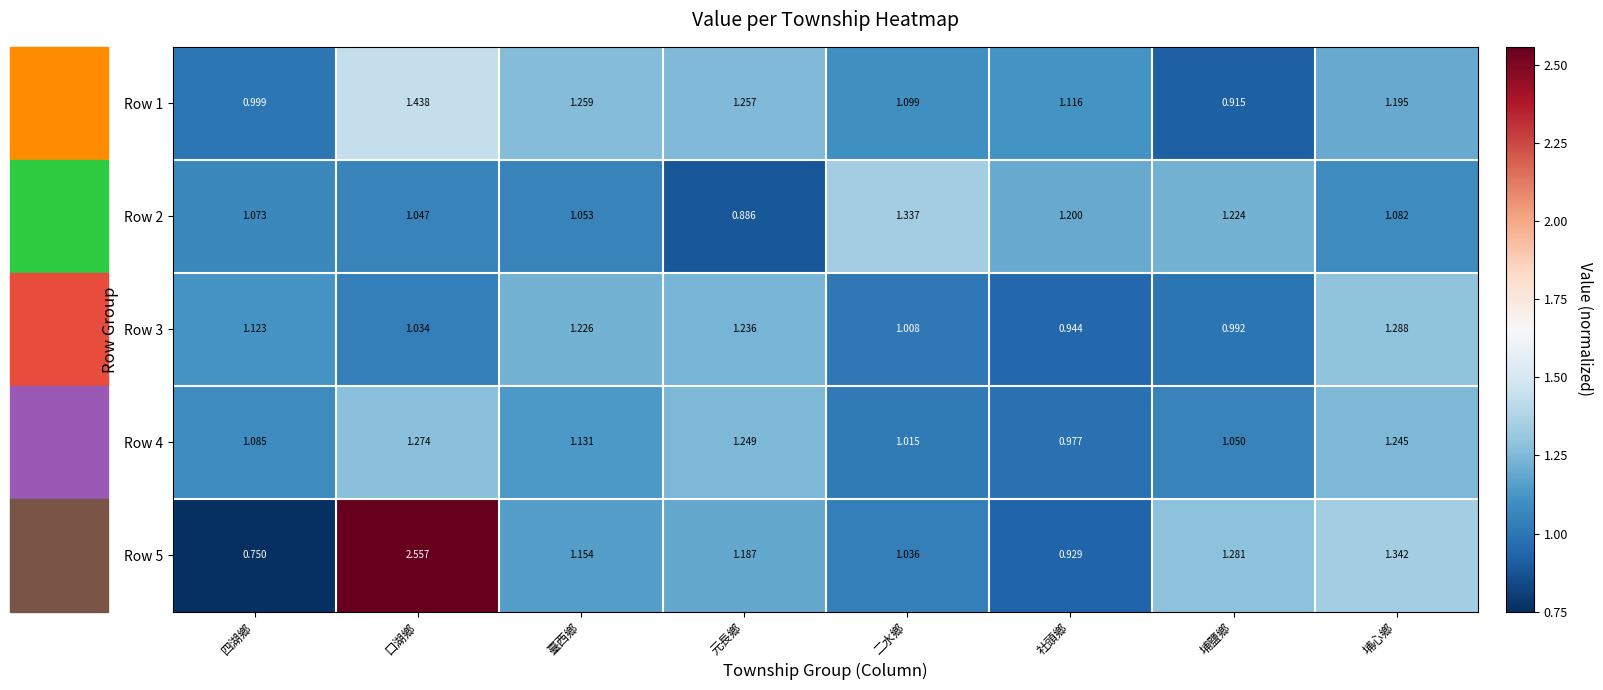

Is the value of Row 2 at 埔心鄉 greater than the value of Row 5 at 埔心鄉?

No